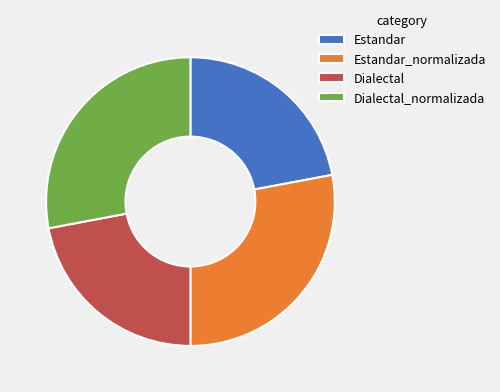

Is there a majority slice in this chart?

No